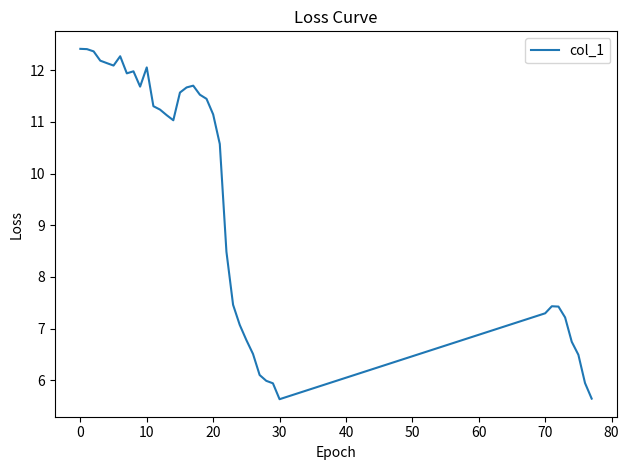

What is the maximum value shown in the chart?

12.4